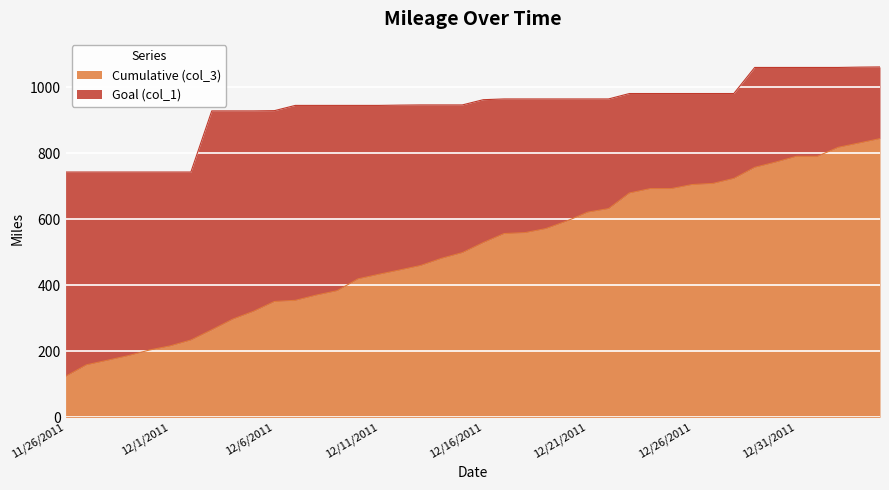

Which label corresponds to the largest value in the chart?

1/4/2012